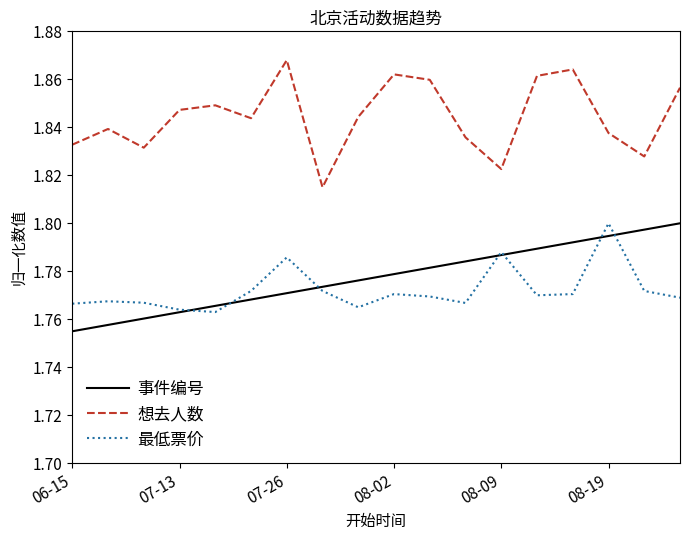

True or false: 最低票价 and 想去人数 cross at least once.

False